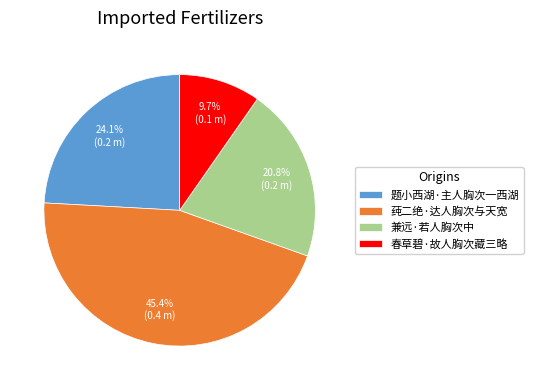

Rank the categories by value from highest to lowest.

莼二绝·达人胸次与天宽, 题小西湖·主人胸次一西湖, 兼远·若人胸次中, 春草碧·故人胸次藏三略